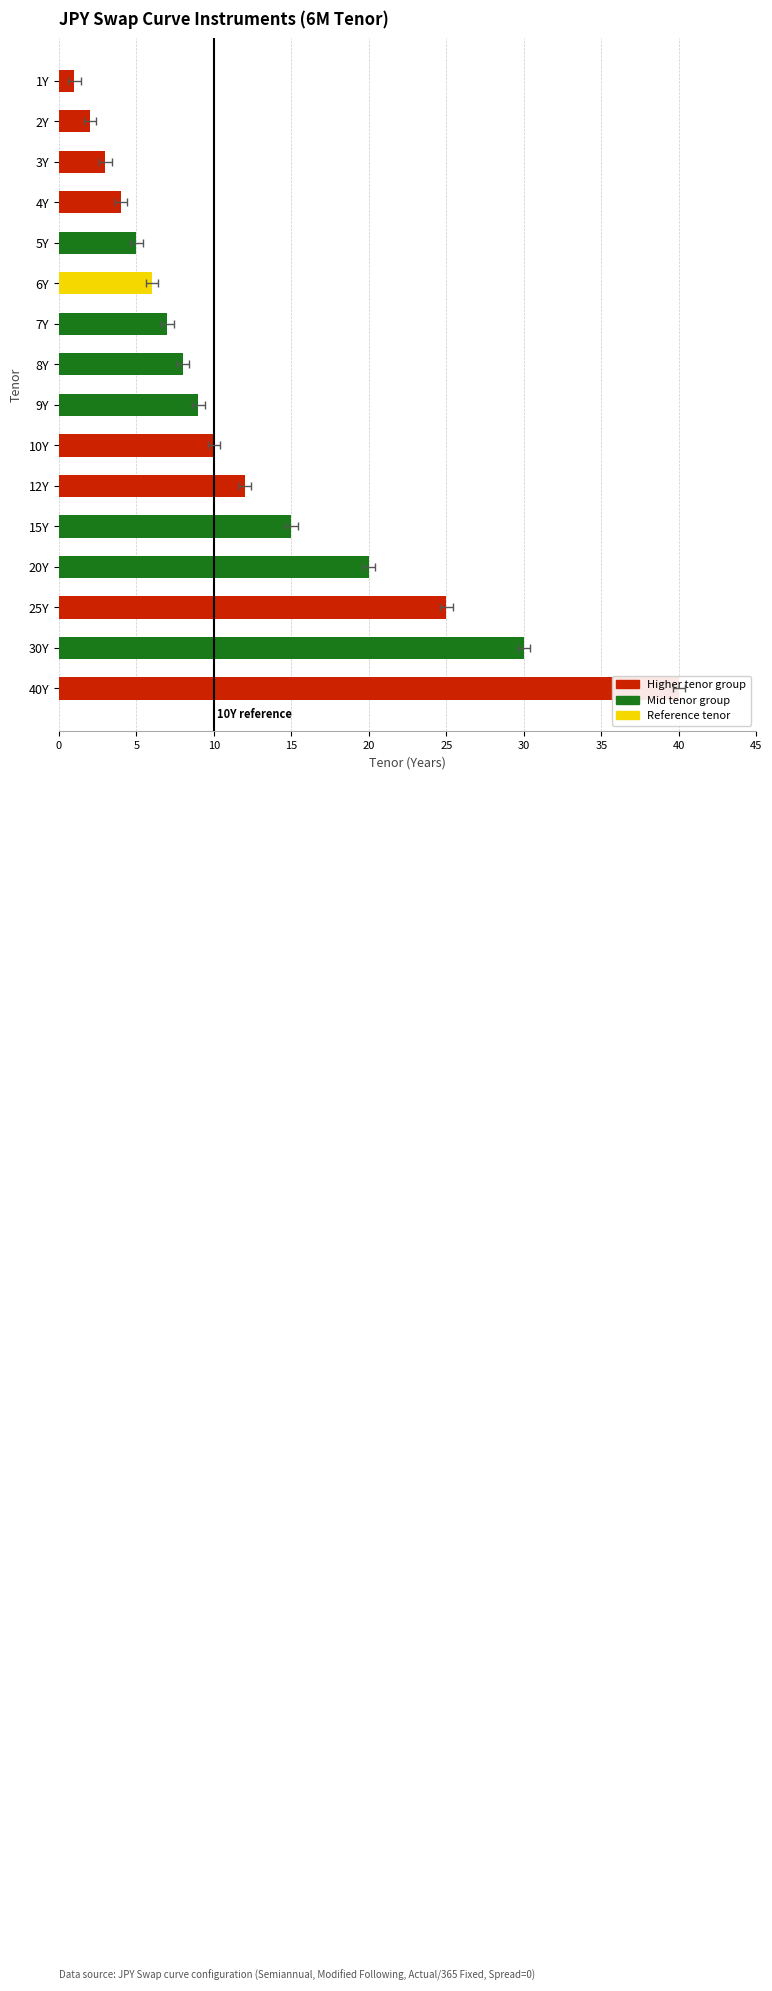

How many data points does each series have?

16